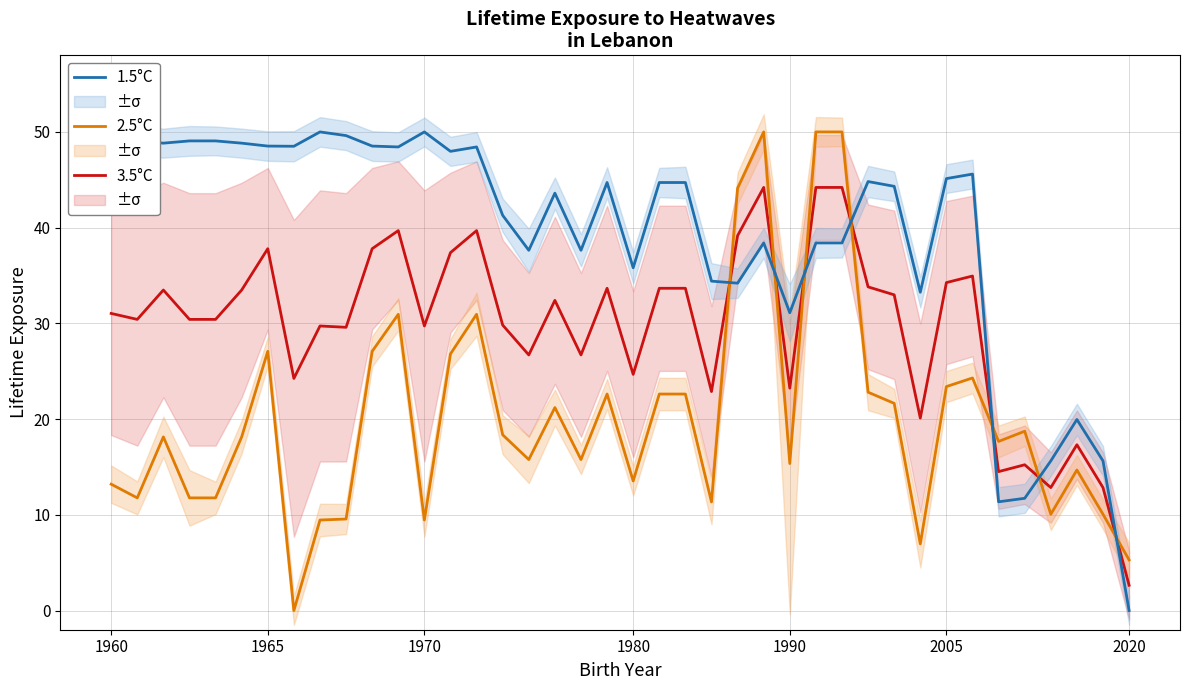

The 1.5°C series shows 16.5 at 23. True or false?

False